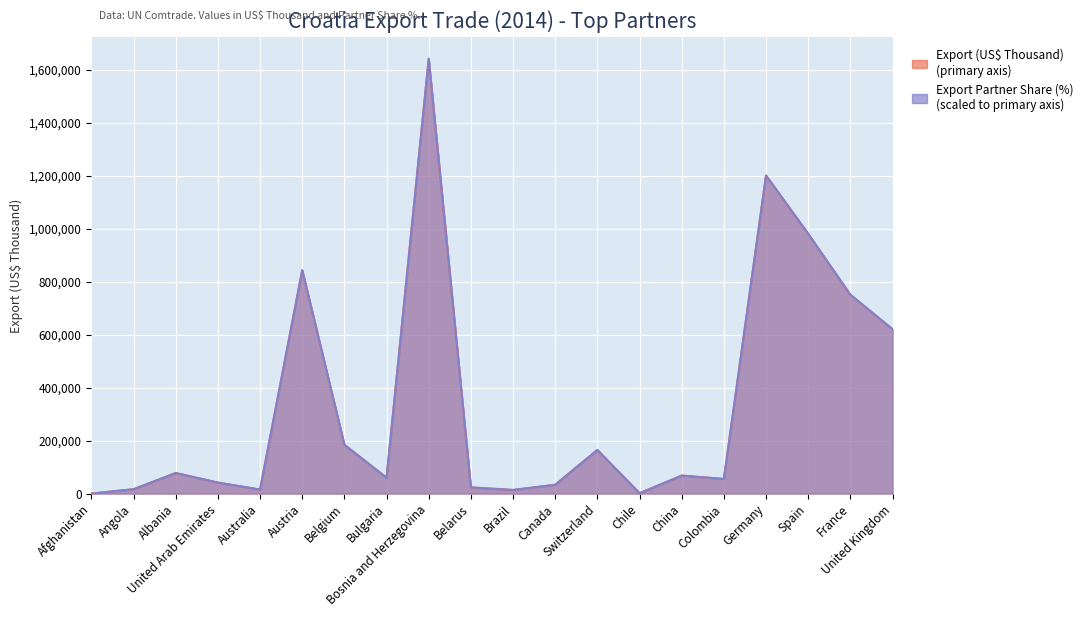

Where is the first local minimum for Export (US$ Thousand)?

Australia